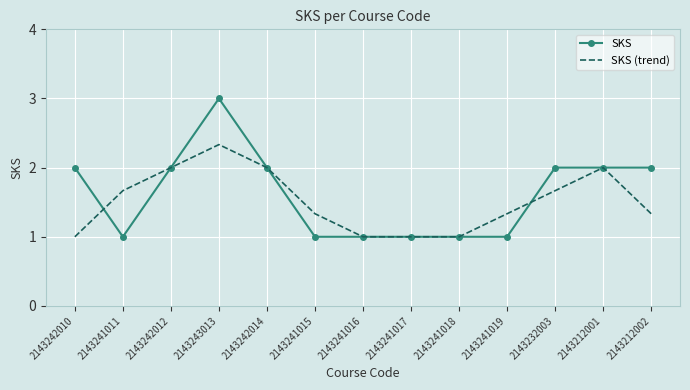

Reading left to right, list all the values displayed in this chart.

SKS: 2143242010=2.0	2143241011=1.0	2143242012=2.0	2143243013=3.0	2143242014=2.0	2143241015=1.0	2143241016=1.0	2143241017=1.0	2143241018=1.0	2143241019=1.0	2143232003=2.0	2143212001=2.0	2143212002=2.0
SKS (trend): 2143242010=1.0	2143241011=1.7	2143242012=2.0	2143243013=2.3	2143242014=2.0	2143241015=1.3	2143241016=1.0	2143241017=1.0	2143241018=1.0	2143241019=1.3	2143232003=1.7	2143212001=2.0	2143212002=1.3